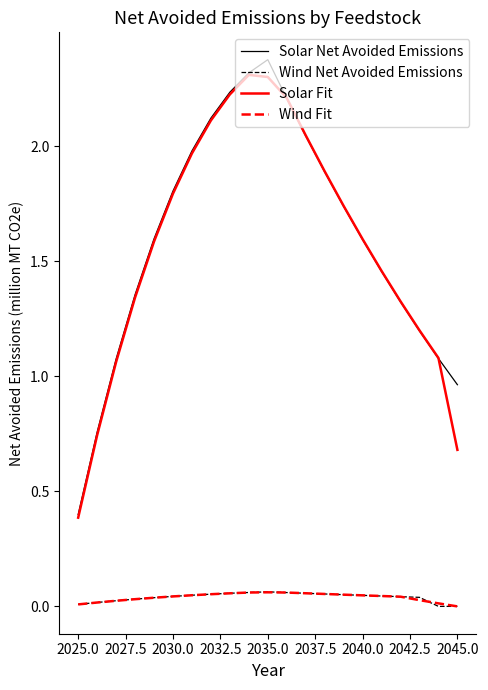

What is the greatest value displayed?

2.4